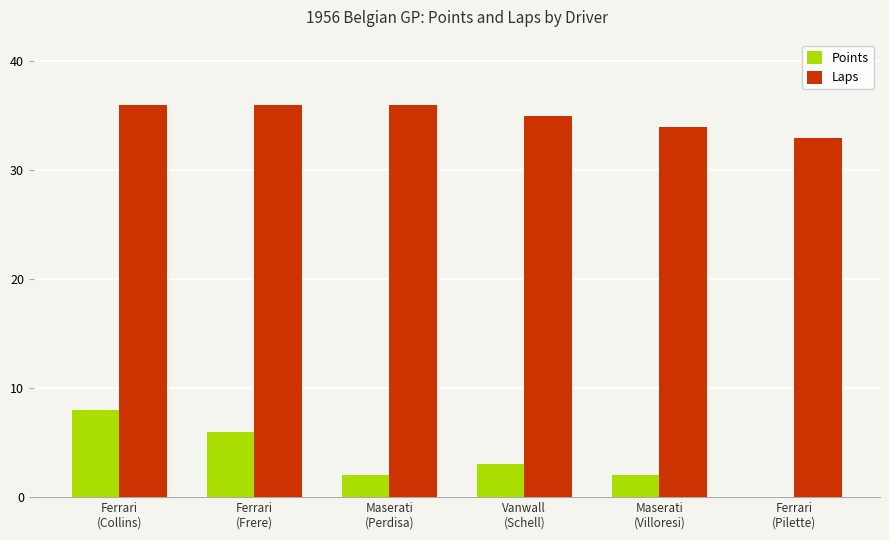

How many series are shown in this chart?

2